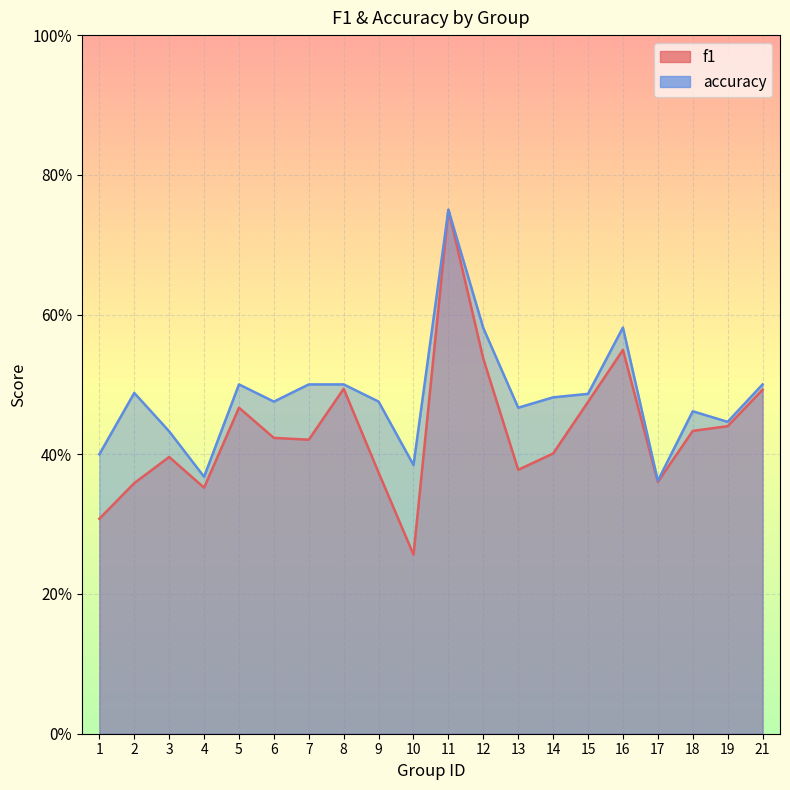

Rank the series by their average value, from lowest to highest.

f1, accuracy